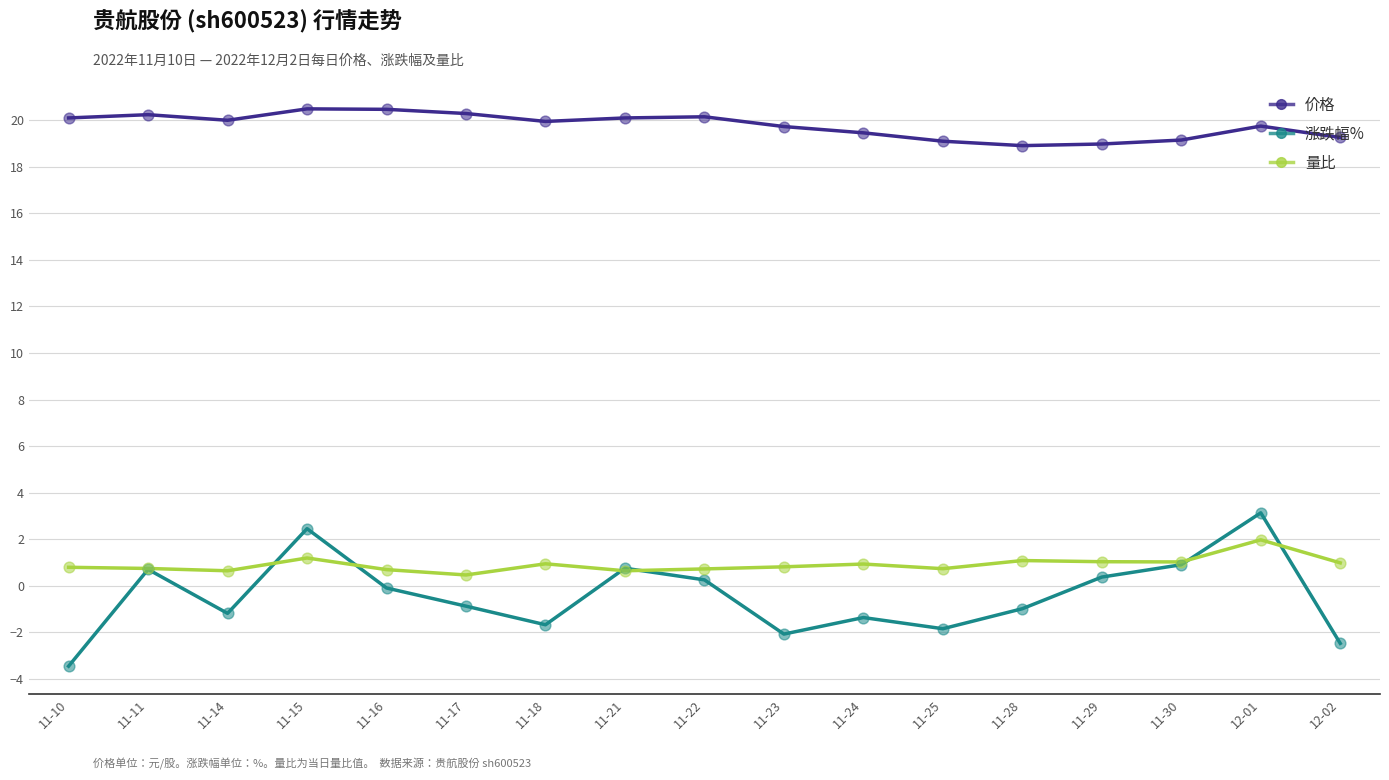

What is the difference between the highest and lowest values at 11-11?

19.5